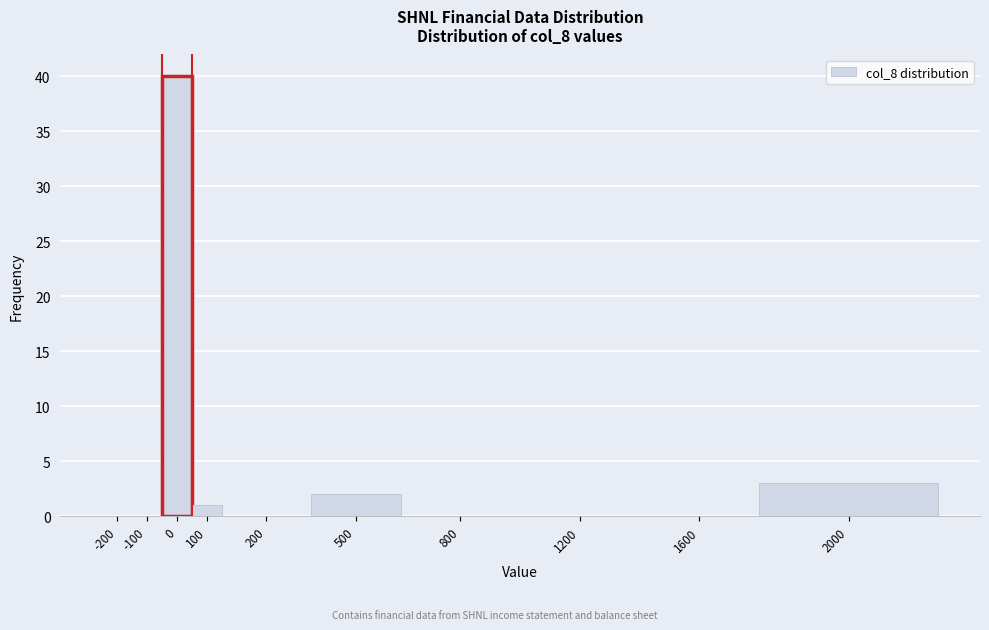

Reading left to right, transcribe all the data shown in this chart.

-200=0	-100=0	0=40	100=1	200=0	500=2	800=0	1200=0	1600=0	2000=3